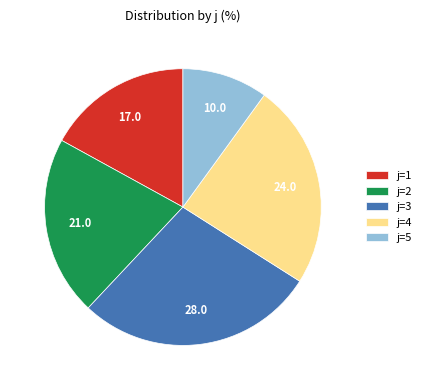

Is it true that j=1 is 29% of the pie?

False